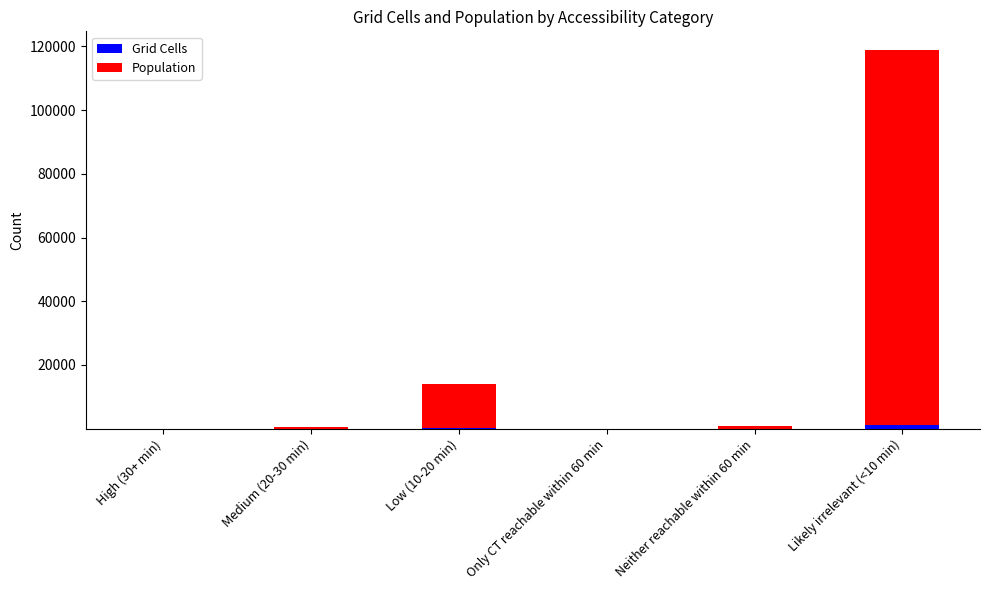

At which category is the sum across all series the highest?

Likely irrelevant (<10 min)